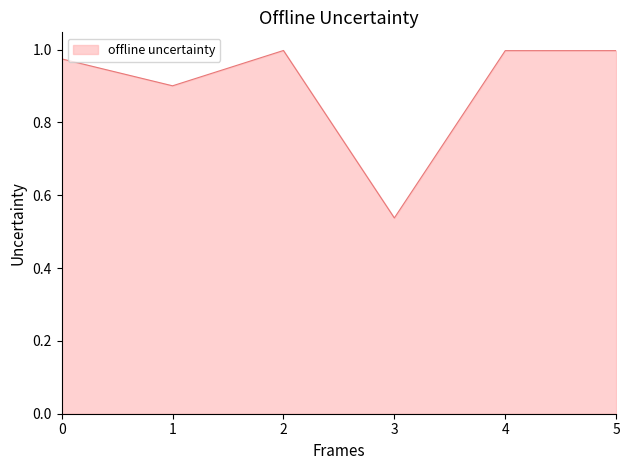

What is the average value?

0.9